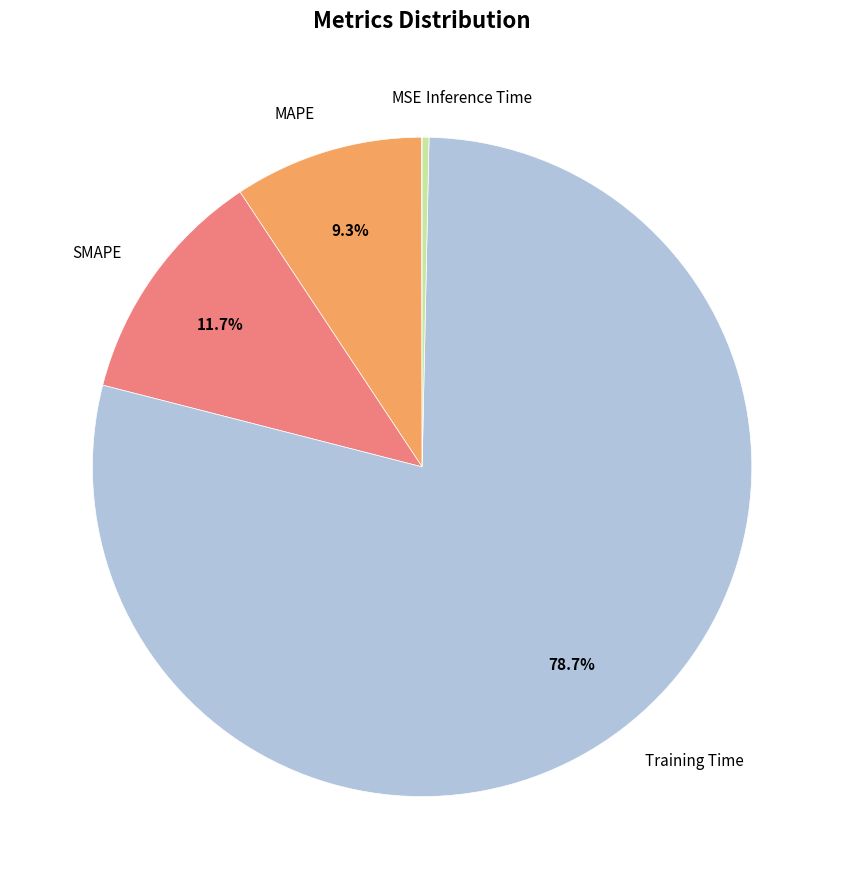

Which slice is the largest?

Training Time